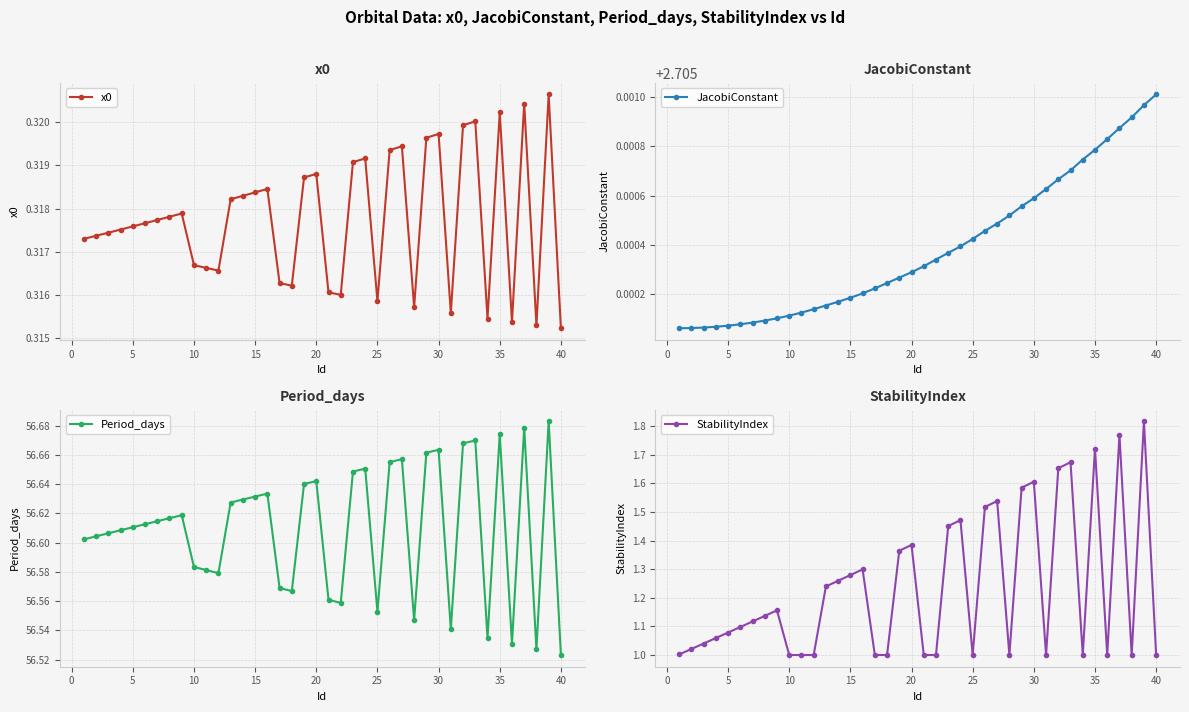

What is the difference between the second highest and minimum values in the StabilityIndex series?

0.8